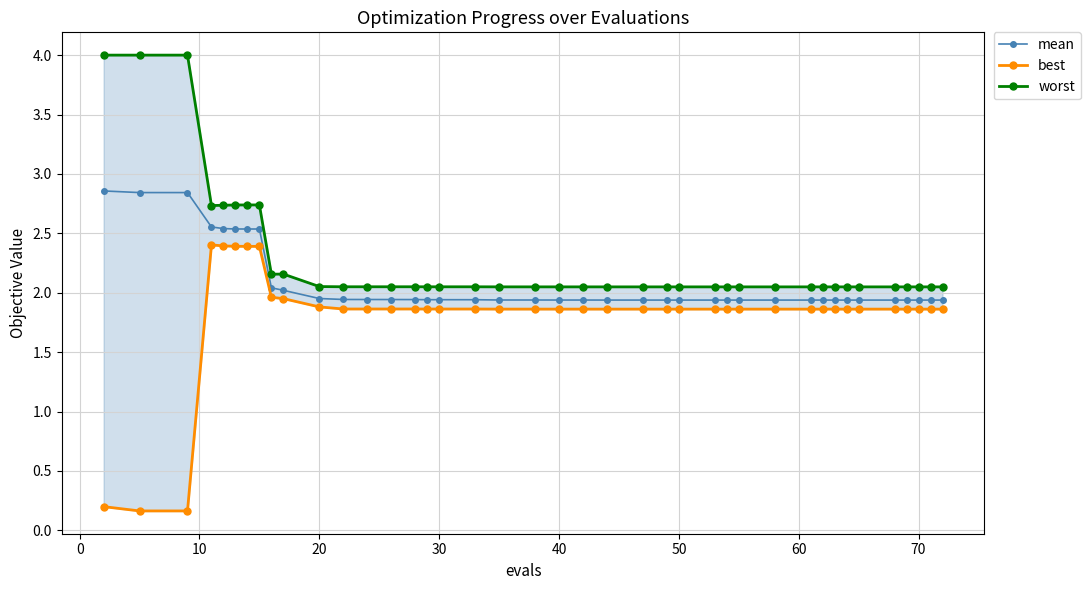

The mean series shows 1.0 at 70. True or false?

False